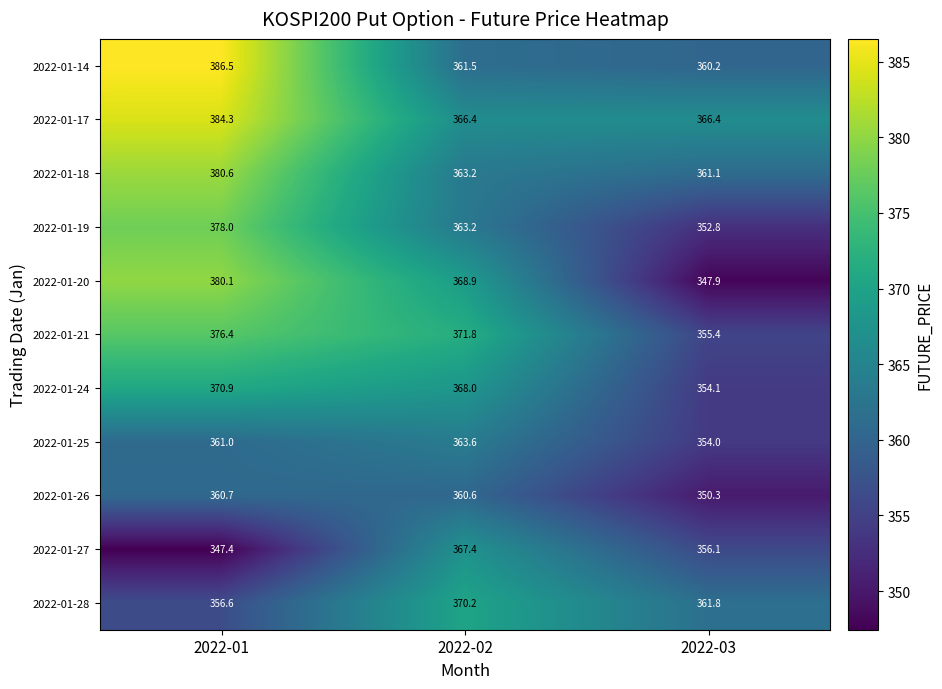

Where is 2022-01-27 nearest to the value 357?

2022-03